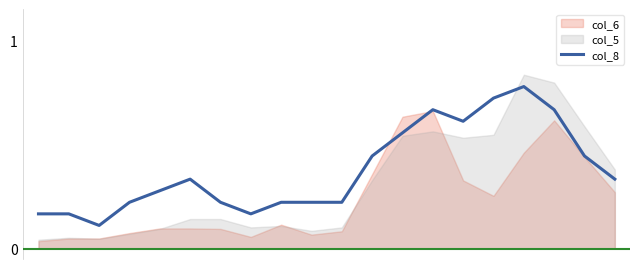

True or false: there are more than 0 points higher than both neighbors.

True